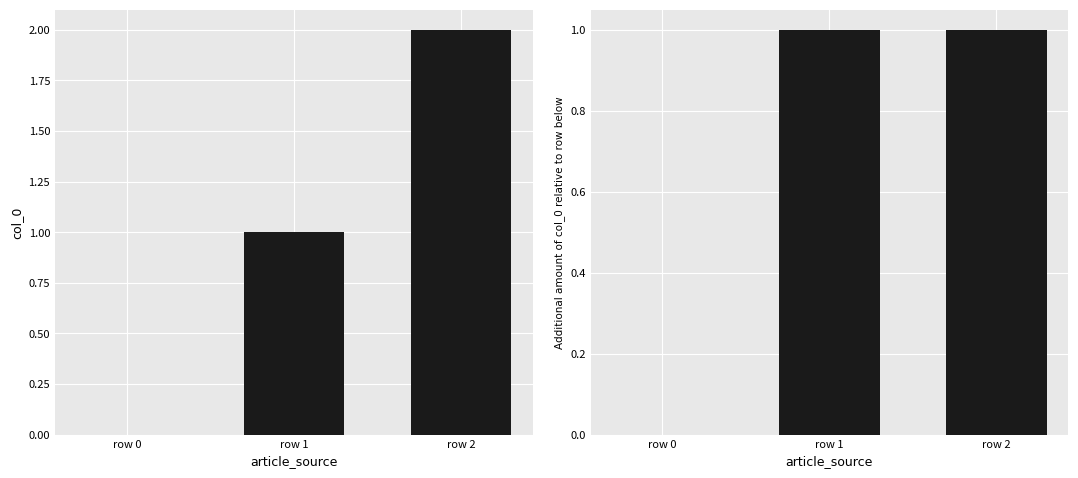

What are all the series names shown in the legend?

col_0, col_0 diff